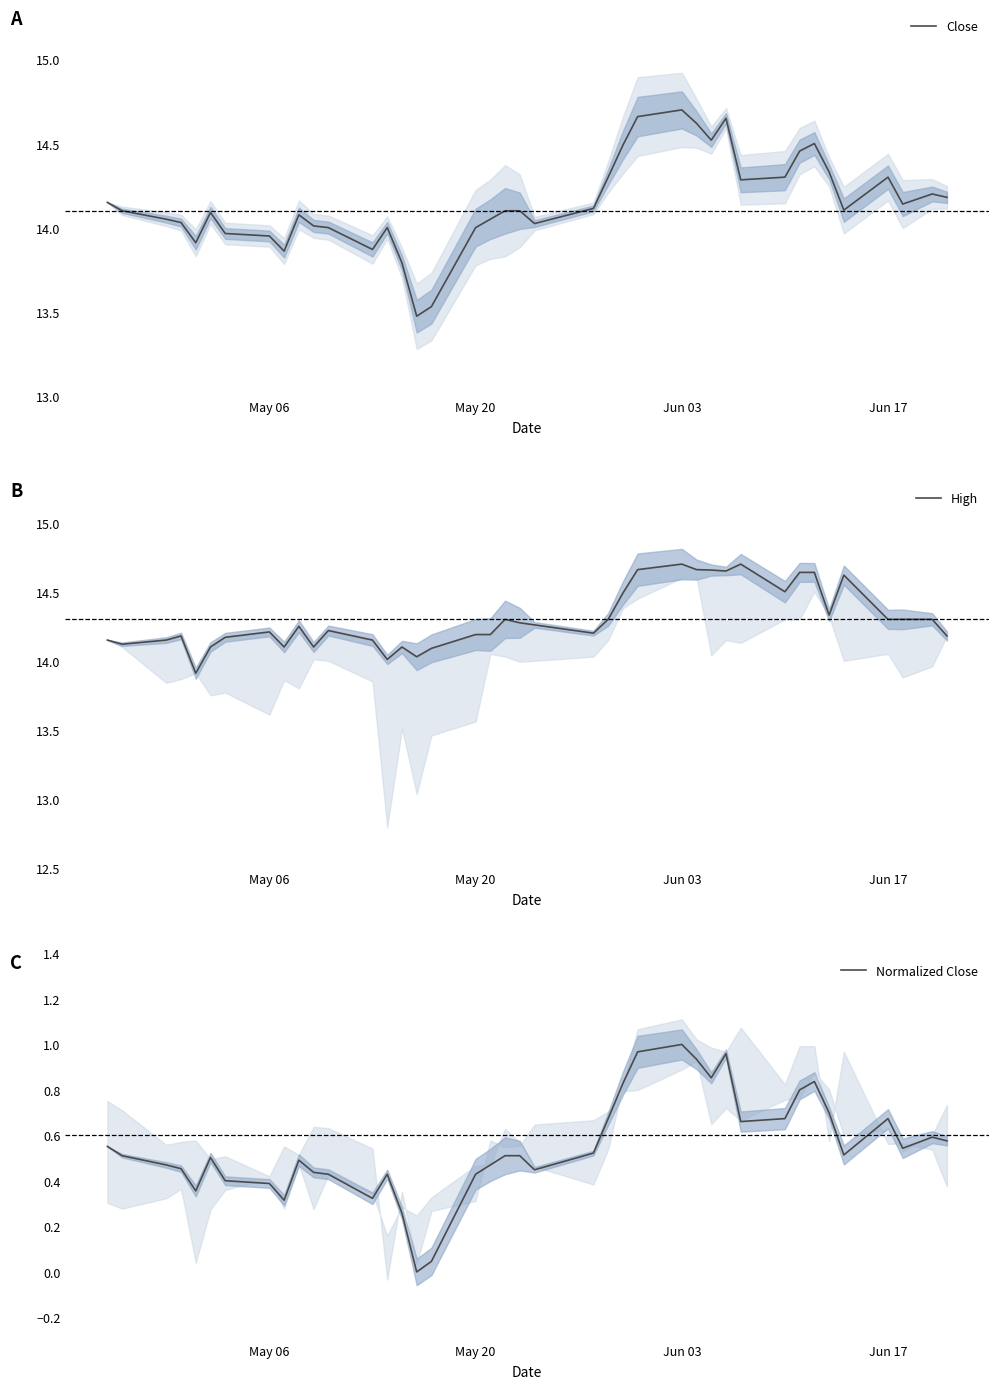

Reading left to right, what are all the values shown in this chart?

Close: 14.1	14.1	14.1	14.0	13.9	14.1	14.0	13.9	13.9	14.1	14.0	14.0	13.9	14.0	13.8	13.5	13.5	14.0	14.1	14.1	14.1	14.0	14.1	14.3	14.5	14.7	14.7	14.6	14.5	14.6	14.3	14.3	14.5	14.5	14.3	14.1	14.3	14.1	14.2	14.2
High: 14.1	14.1	14.1	14.2	13.9	14.1	14.2	14.2	14.1	14.2	14.1	14.2	14.1	14.0	14.1	14.0	14.1	14.2	14.2	14.3	14.3	14.3	14.2	14.3	14.5	14.7	14.7	14.7	14.7	14.6	14.7	14.5	14.6	14.6	14.3	14.6	14.3	14.3	14.3	14.2
Normalized Close: 0.6	0.5	0.5	0.5	0.4	0.5	0.4	0.4	0.3	0.5	0.4	0.4	0.3	0.4	0.3	0.0	0.0	0.4	0.5	0.5	0.5	0.4	0.5	0.7	0.8	1.0	1.0	0.9	0.9	1.0	0.7	0.7	0.8	0.8	0.7	0.5	0.7	0.5	0.6	0.6